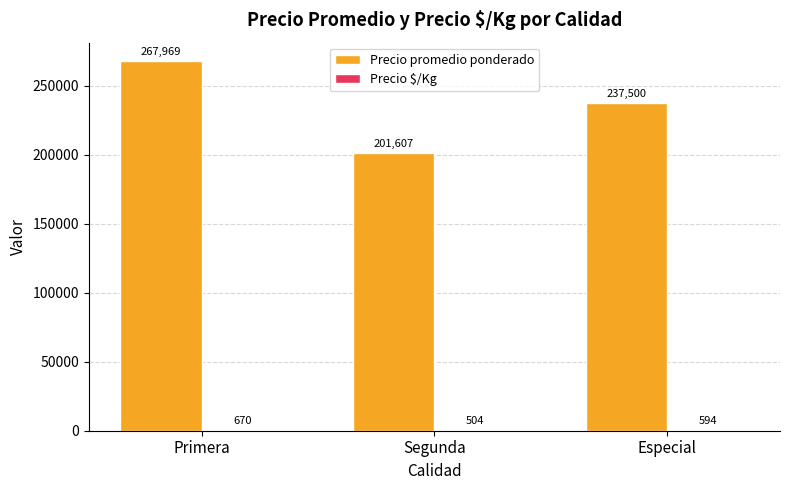

At which category is the sum across all series the highest?

Primera